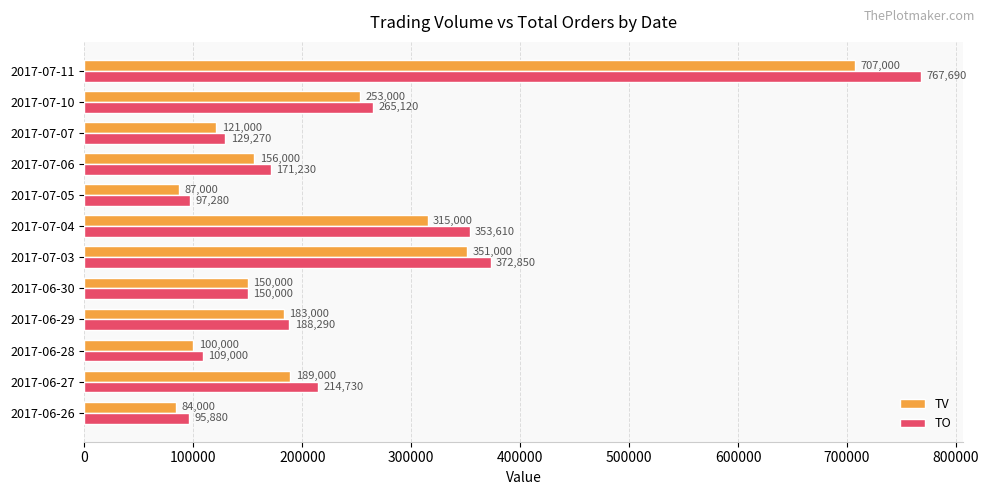

What is the sum of all TO values?

2914950